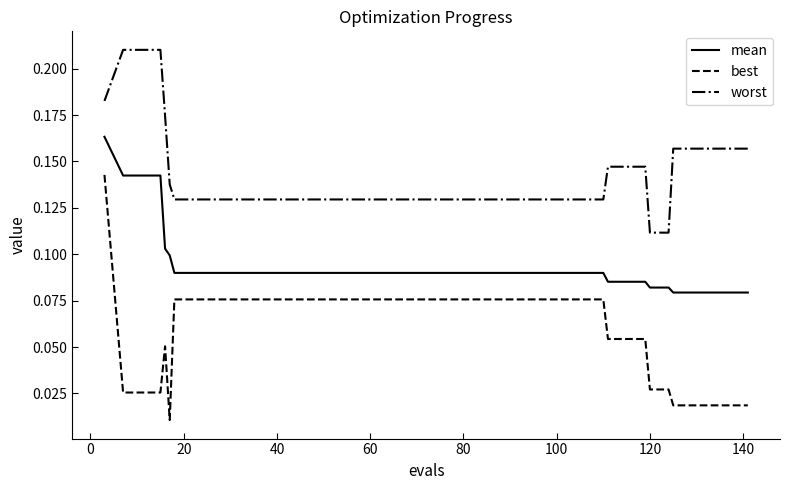

True or false: mean and worst cross at least once.

False